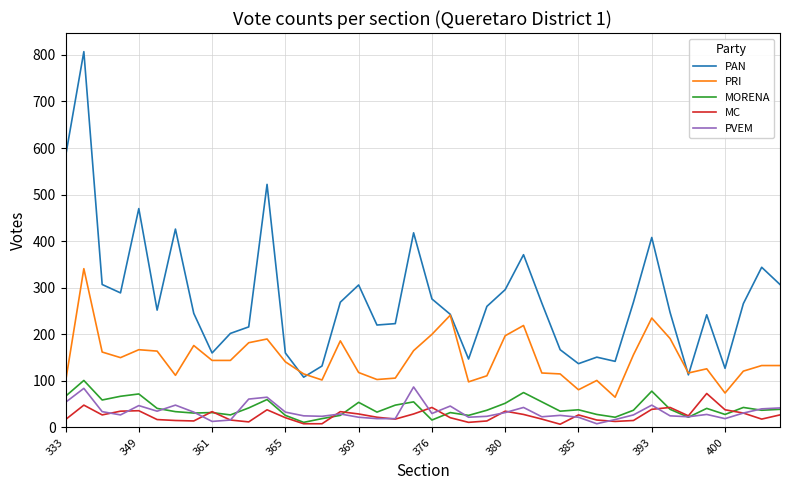

What is the average value of the PVEM series?

34